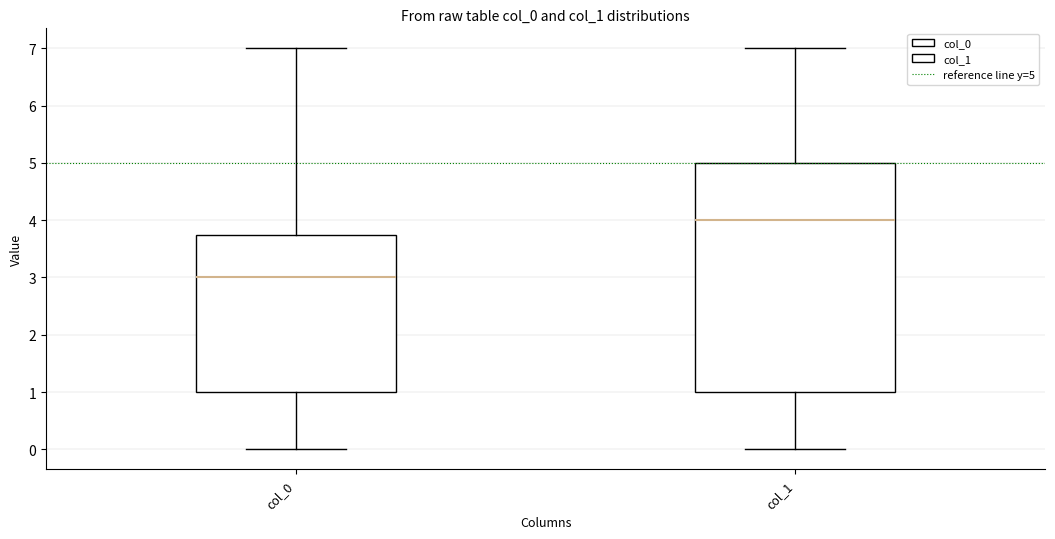

Which box's median line is the lowest?

col_0